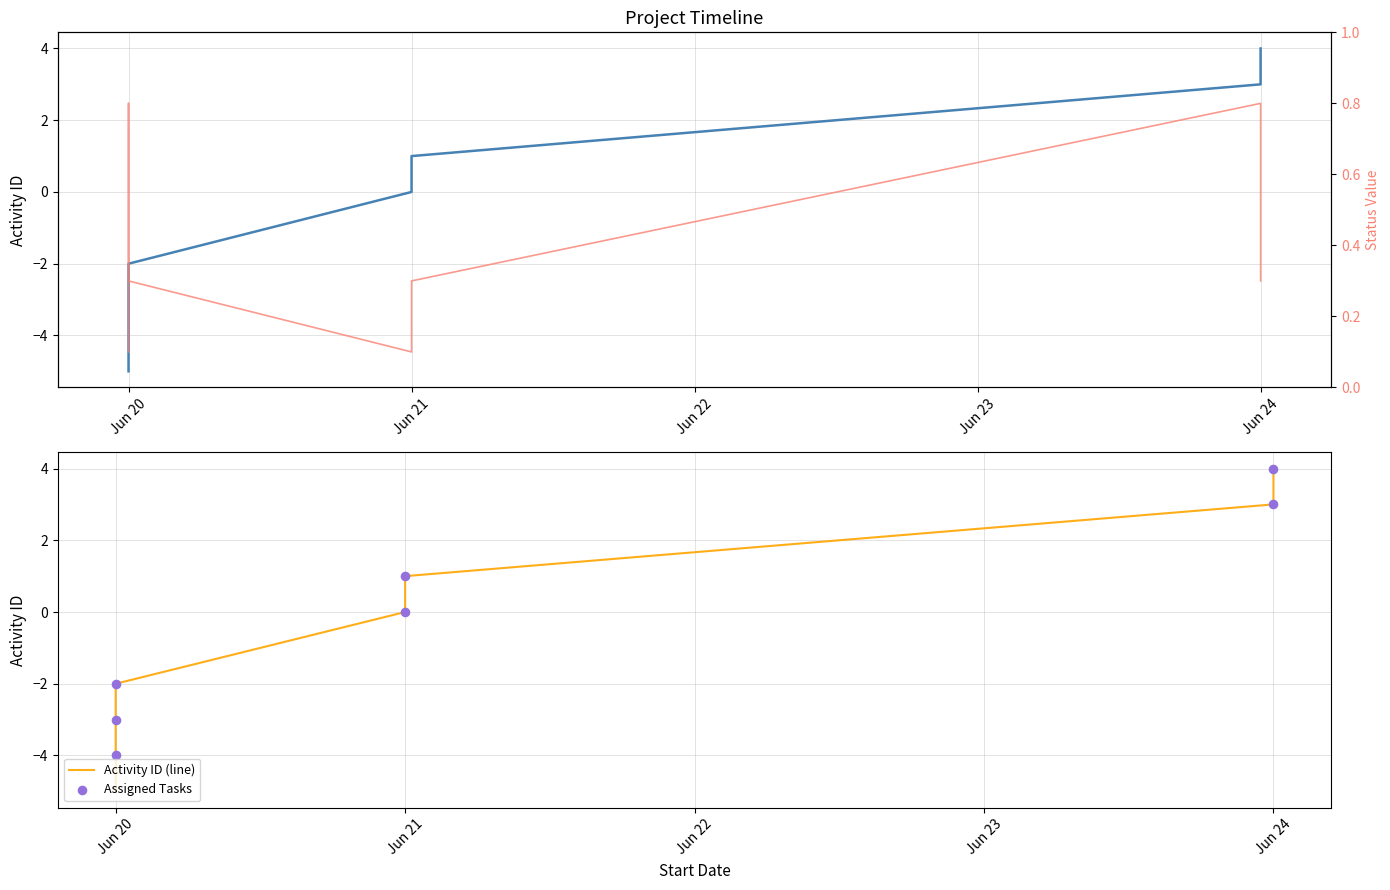

Which has a higher value, 2023-06-20 or 2023-06-21?

2023-06-21